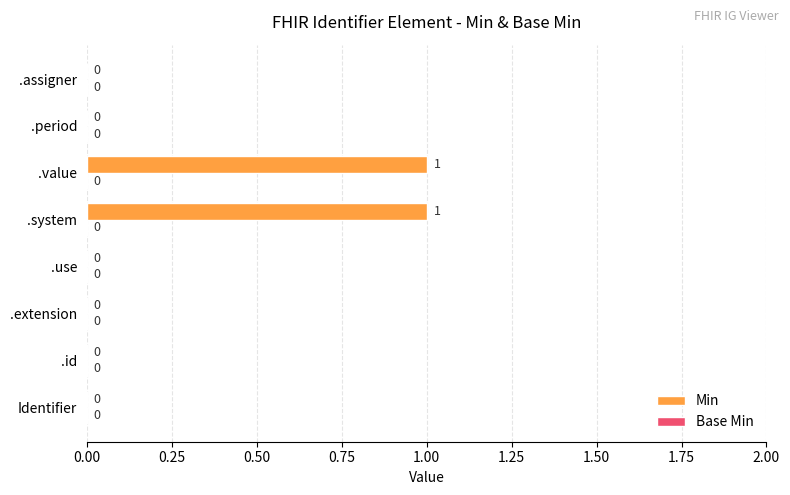

Is it true that the value at .use is 0?

True